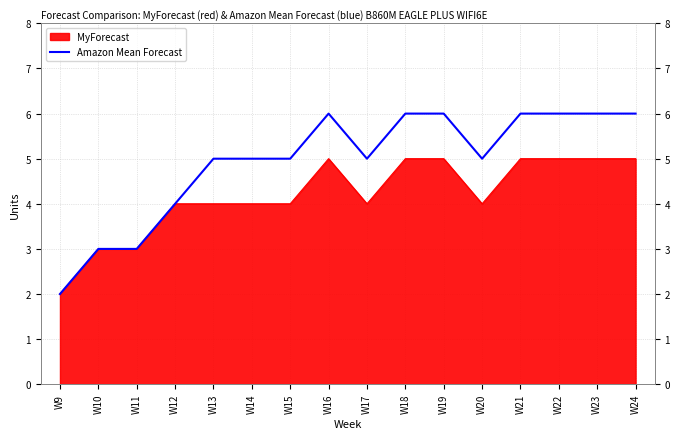

What is the difference between the maximum and minimum values?

4